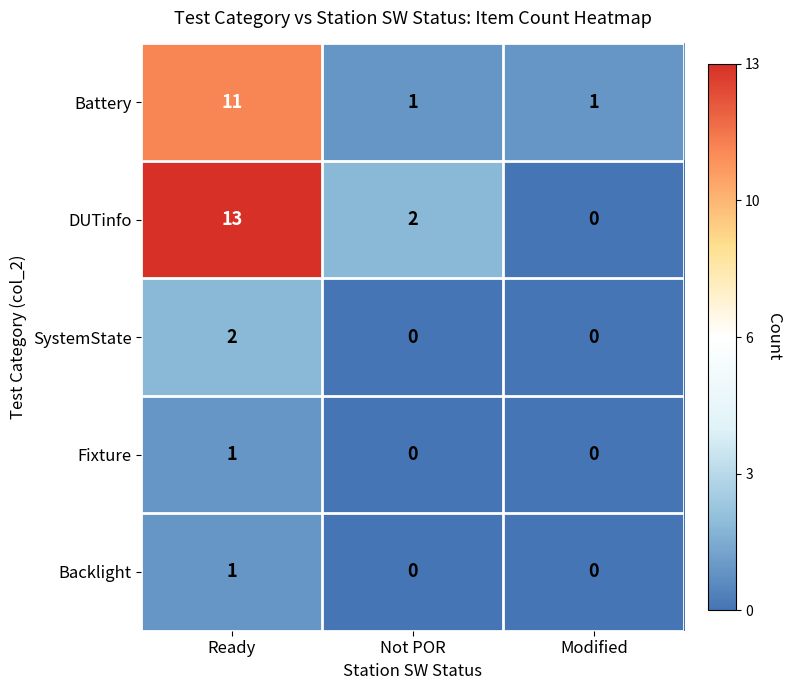

How many categories are shown in the chart?

3